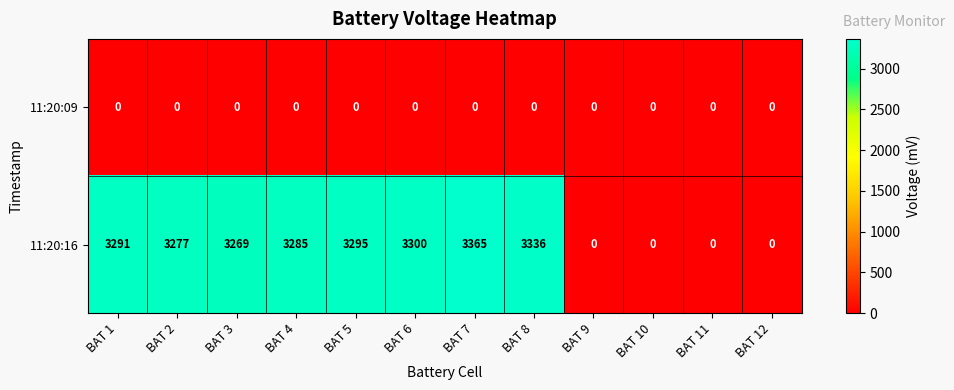

How many data points in 11:20:16 are less than 3285?

6